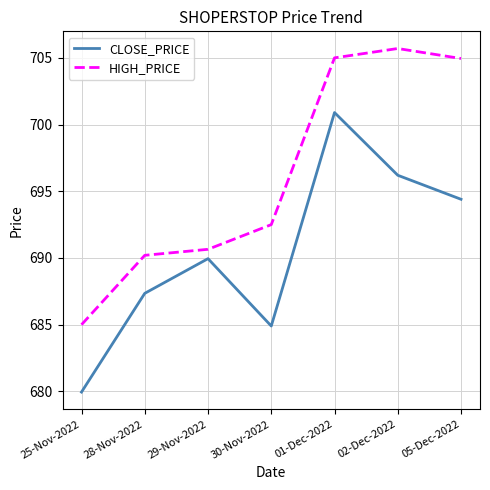

Where is HIGH_PRICE nearest to the value 695?

30-Nov-2022